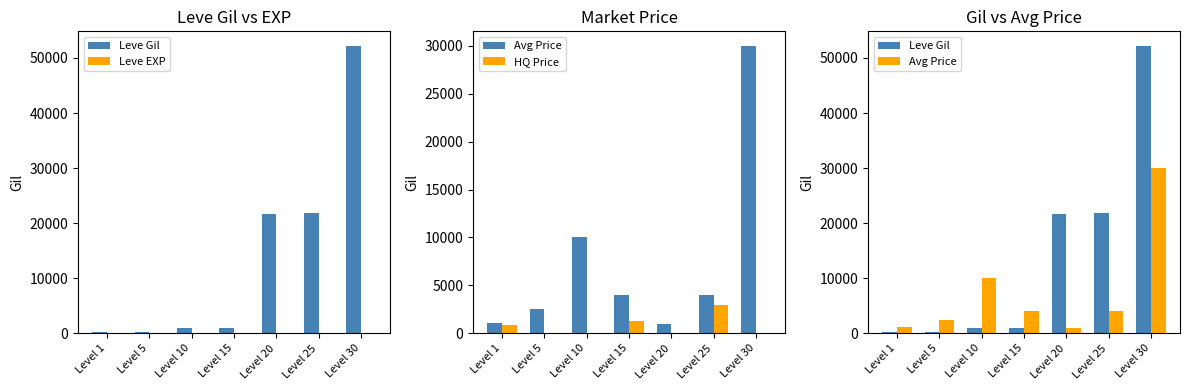

What is the total value across all series at Level 10?

10999